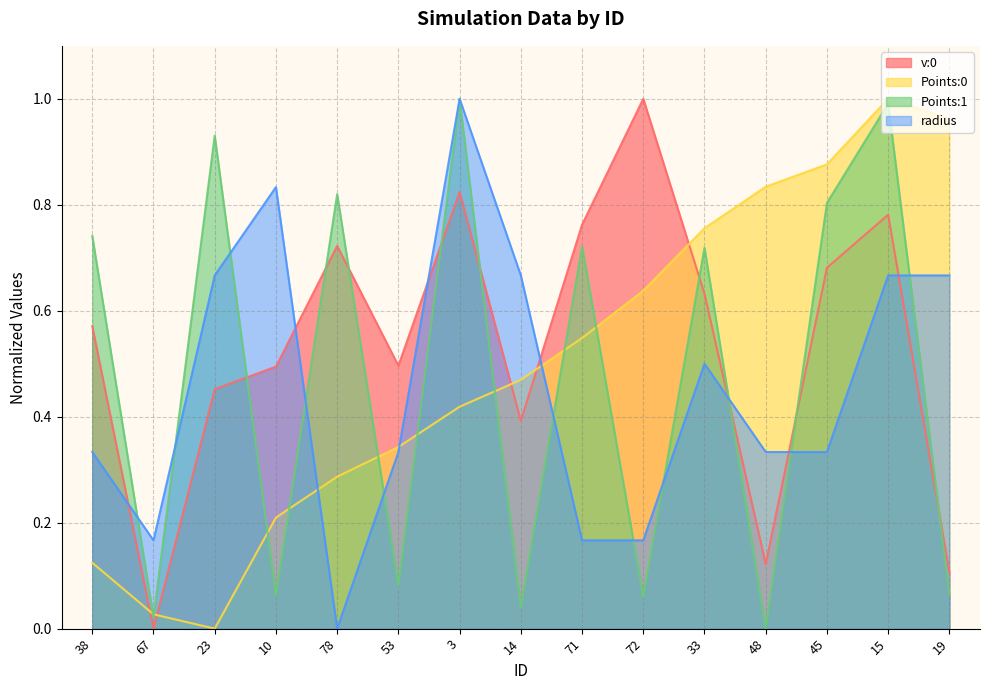

Which series has the largest total across all categories?

v:0